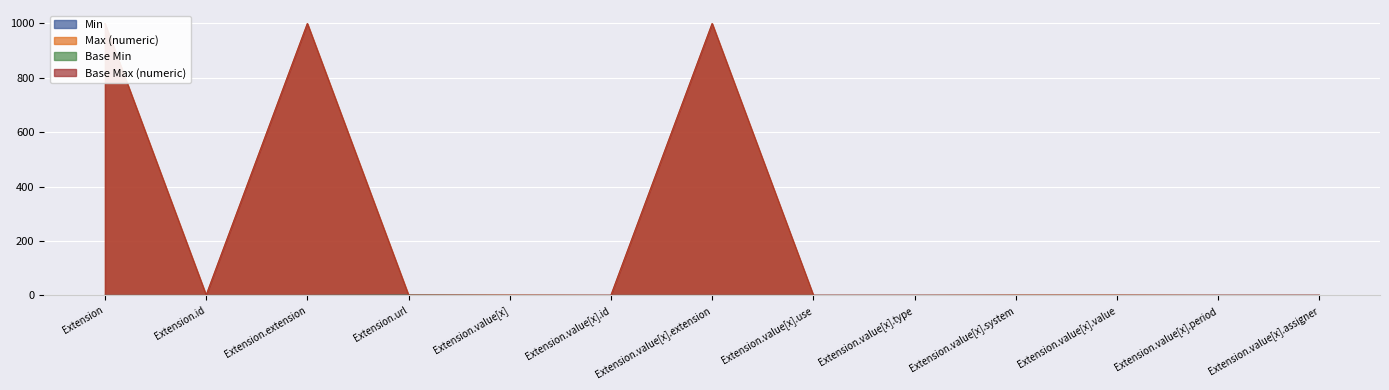

List the labels in order of Base Max (numeric) value, largest first.

Extension, Extension.extension, Extension.value[x].extension, Extension.id, Extension.url, Extension.value[x], Extension.value[x].id, Extension.value[x].use, Extension.value[x].type, Extension.value[x].system, Extension.value[x].value, Extension.value[x].period, Extension.value[x].assigner